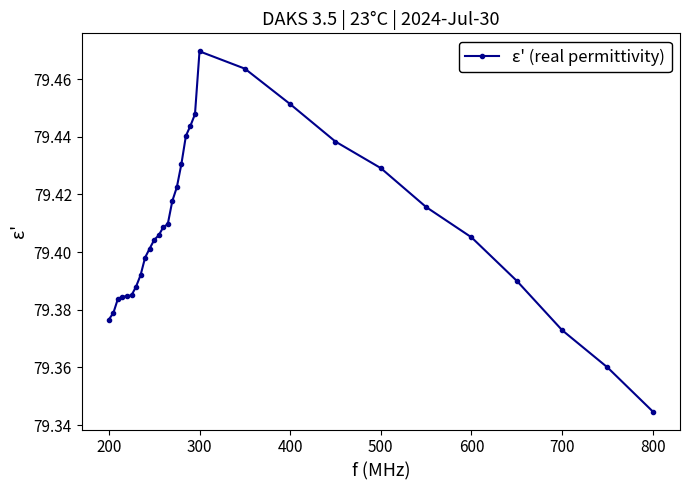

What is the sum of all values?

2461.6